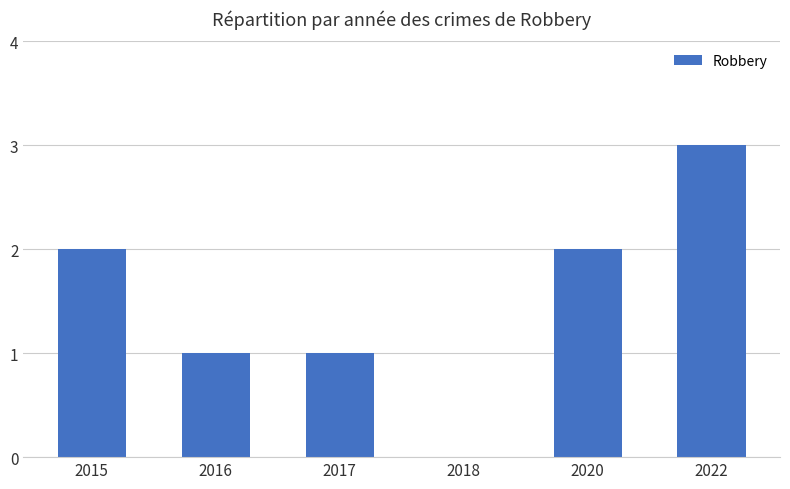

At which category does the chart reach its peak across all series?

2022